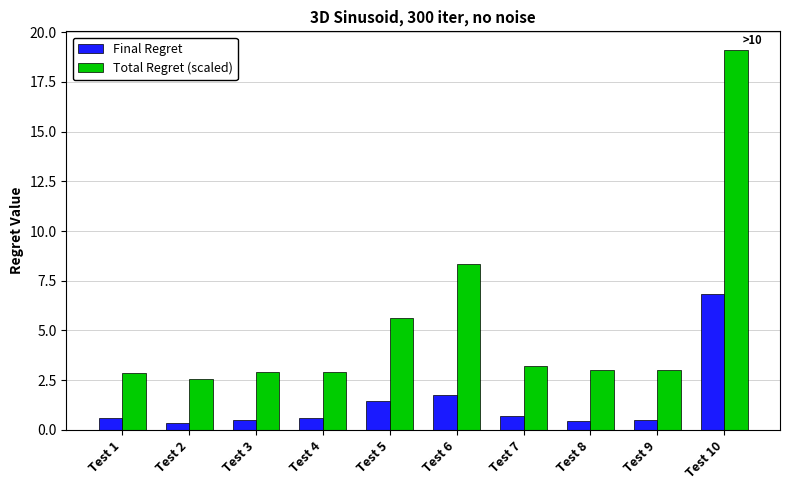

Which series has the largest total across all categories?

Total Regret (scaled)